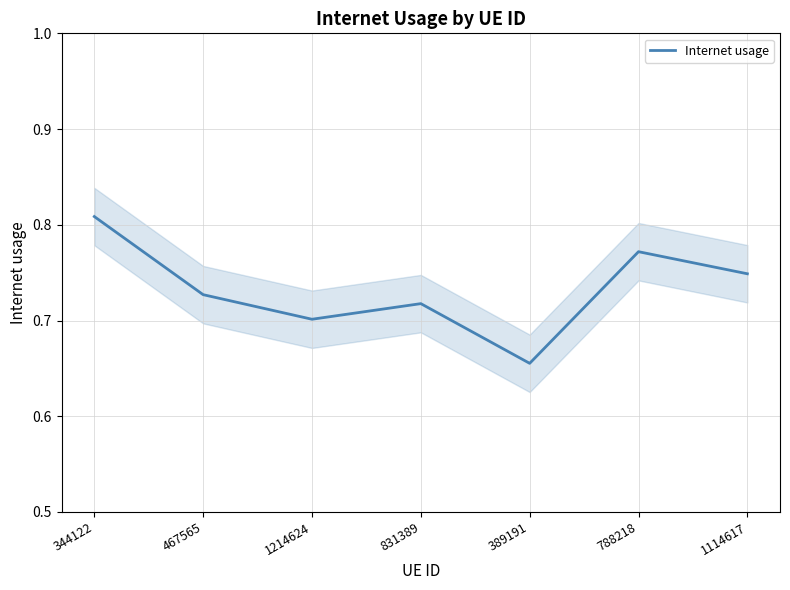

Between 831389 and 389191, which is larger?

831389